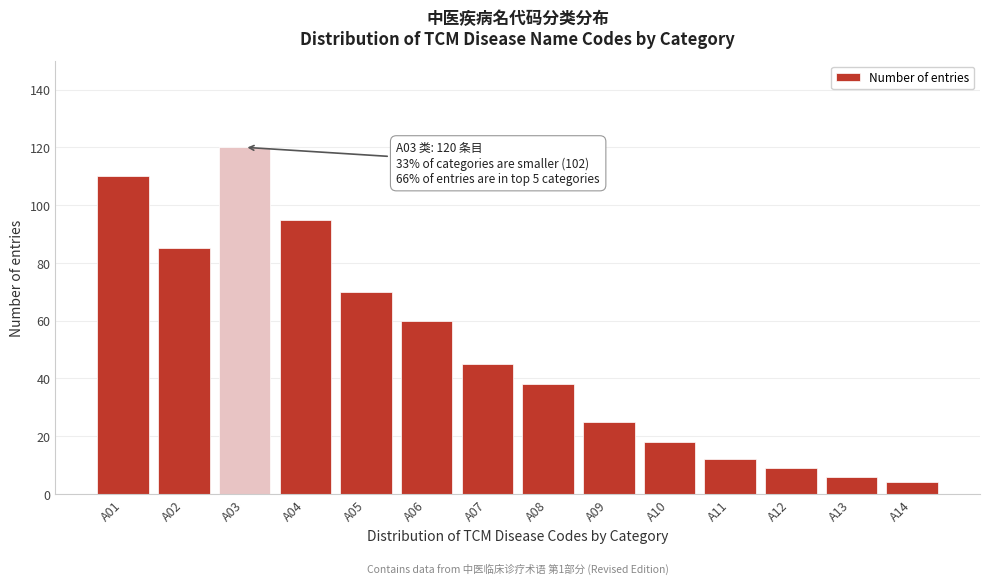

Reading right to left, extract all data points from this chart.

4	6	9	12	18	25	38	45	60	70	95	120	85	110